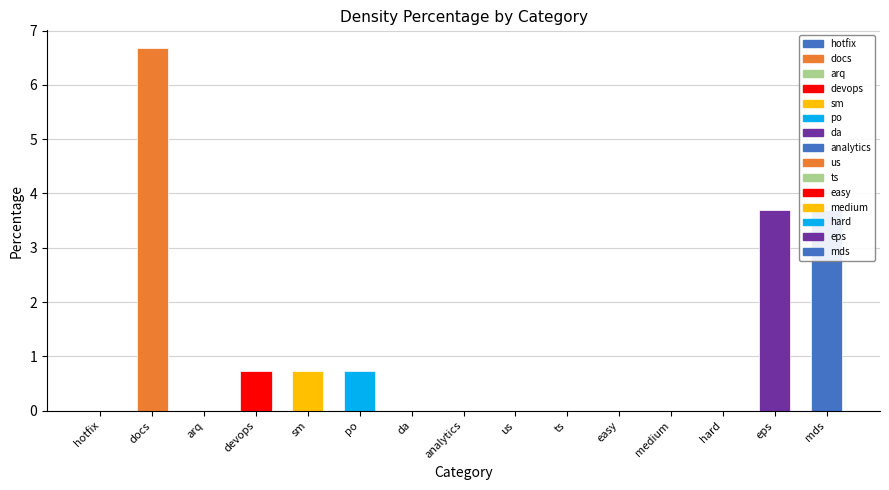

What is the difference between the values at hard and sm?

0.7